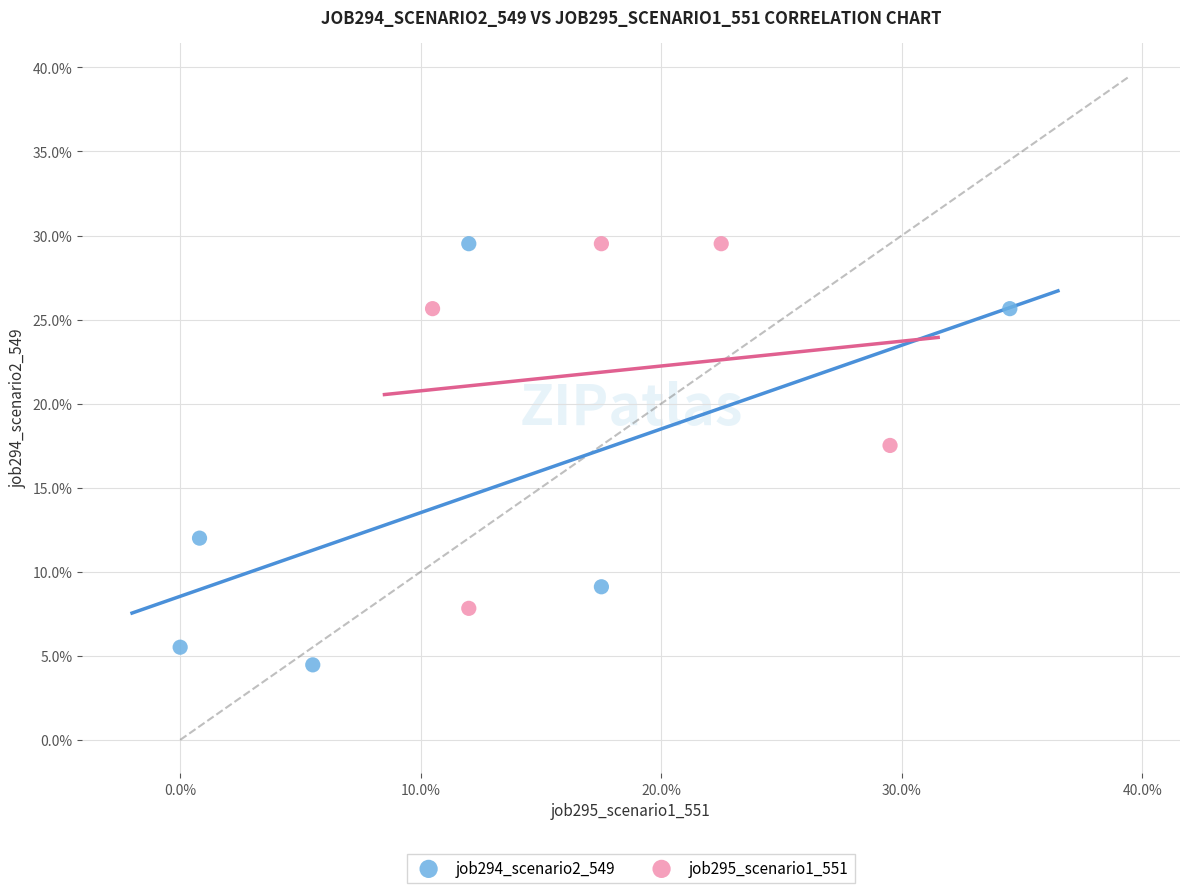

What are all the series names shown in the legend?

job294_scenario2_549, job295_scenario1_551